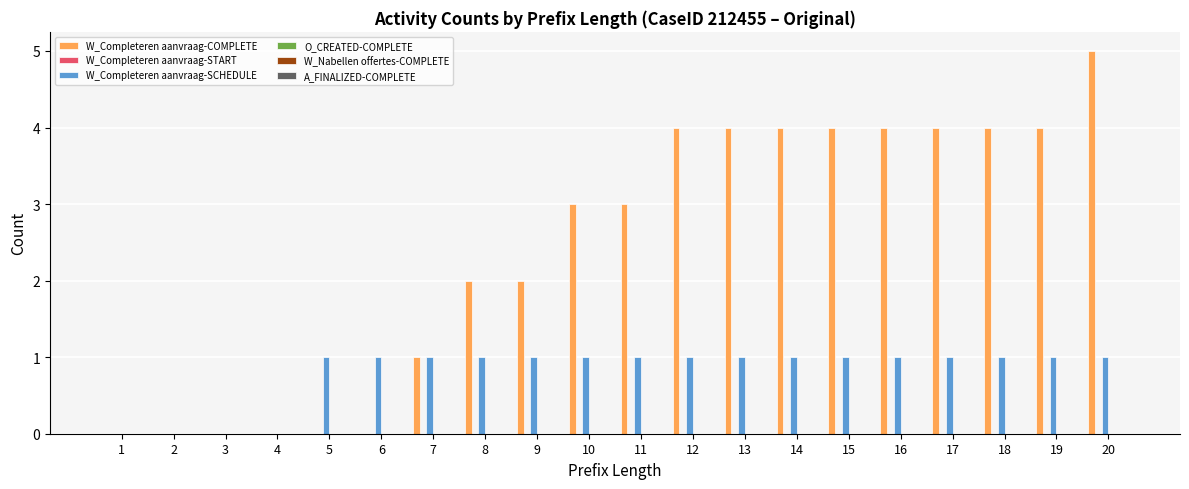

What is the sum of all W_Completeren aanvraag-COMPLETE values?

48